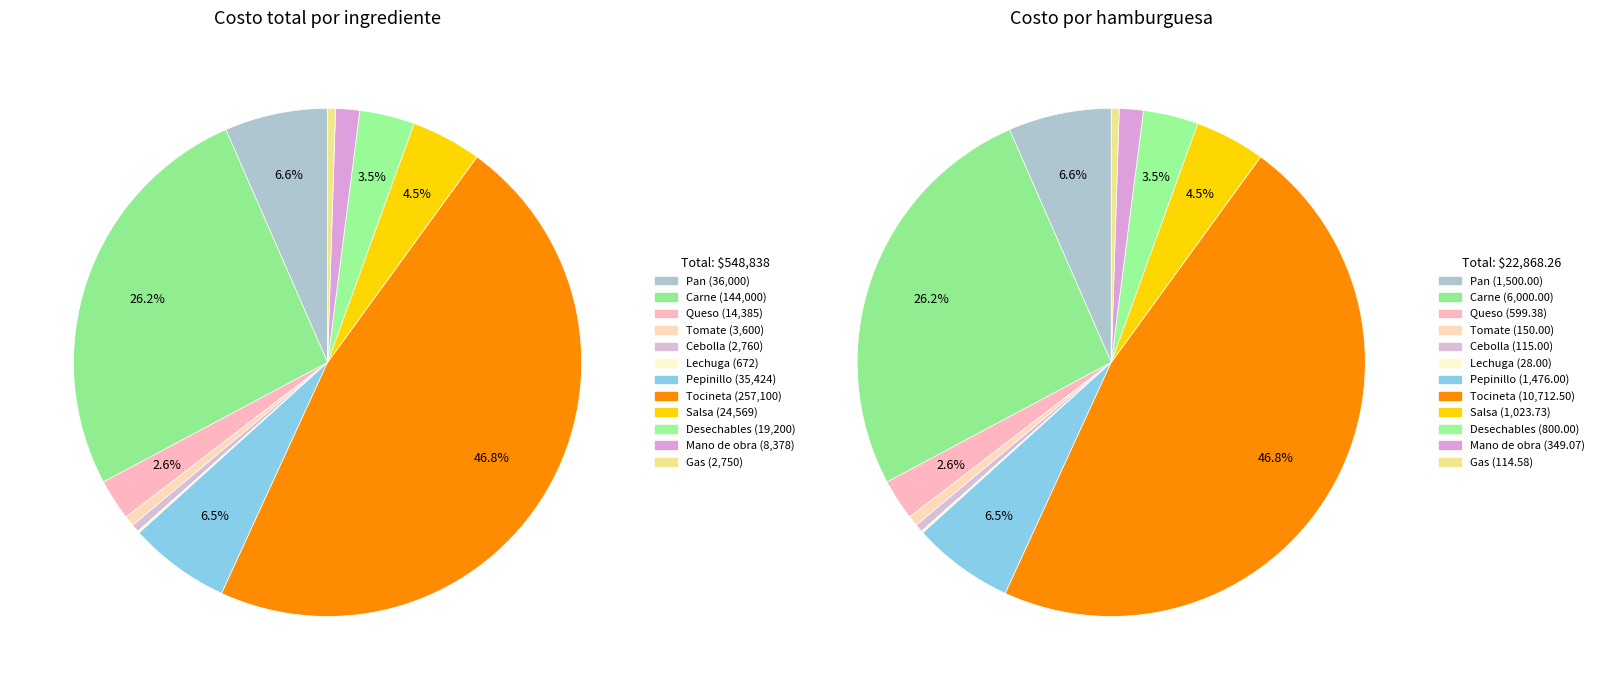

Does any single category account for the majority?

No